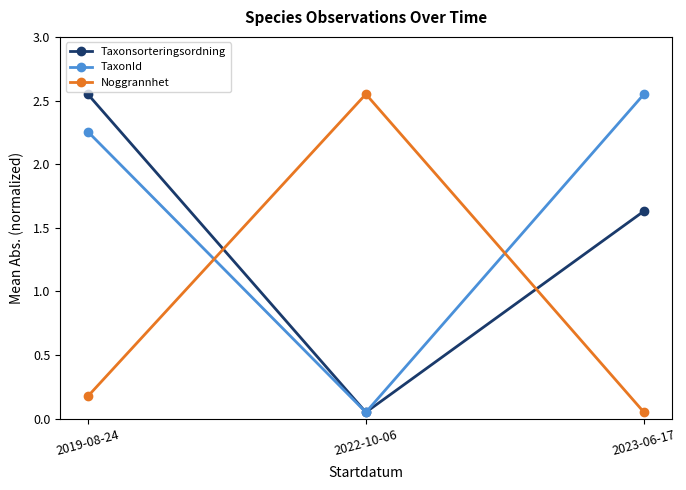

At which label does TaxonId reach its minimum?

2022-10-06